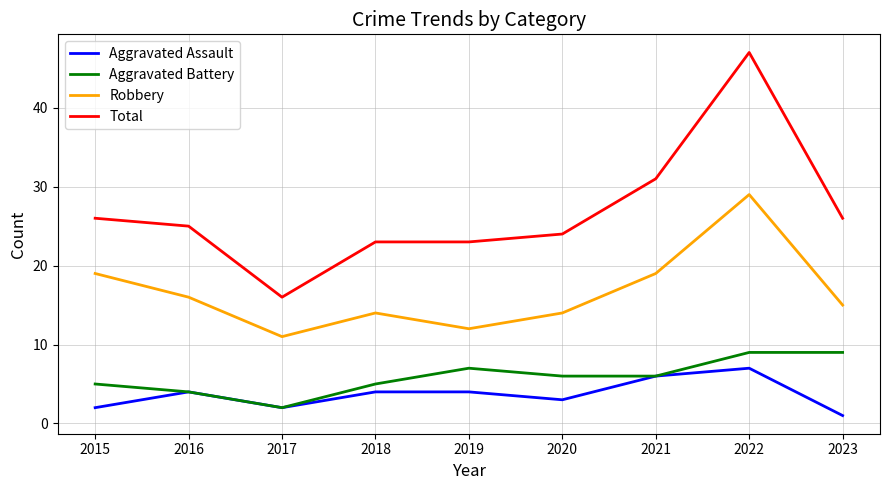

Reading left to right, list all the values displayed in this chart.

Aggravated Assault: 2	4	2	4	4	3	6	7	1
Aggravated Battery: 5	4	2	5	7	6	6	9	9
Robbery: 19	16	11	14	12	14	19	29	15
Total: 26	25	16	23	23	24	31	47	26